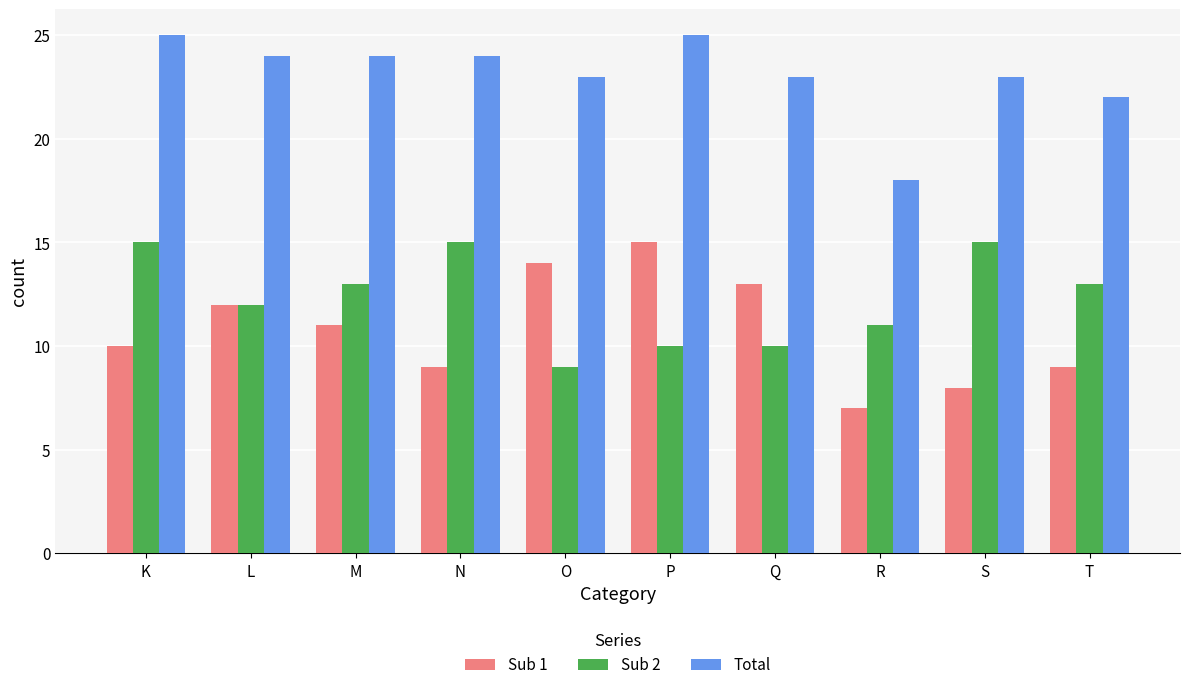

Count the number of categories in the chart.

10